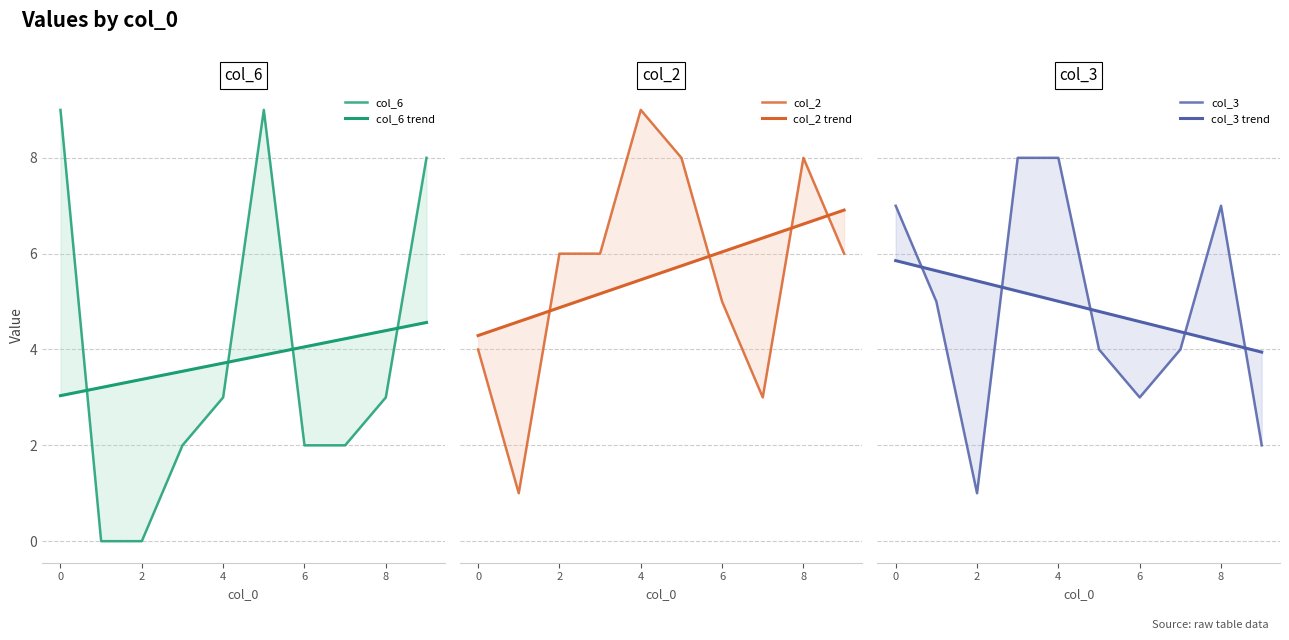

Reading left to right, extract all data points from this chart.

col_6: 9.0	0.0	0.0	2.0	3.0	9.0	2.0	2.0	3.0	8.0
col_6 trend: 3.0	3.2	3.4	3.5	3.7	3.9	4.1	4.2	4.4	4.6
col_2: 4.0	1.0	6.0	6.0	9.0	8.0	5.0	3.0	8.0	6.0
col_2 trend: 4.3	4.6	4.9	5.2	5.5	5.7	6.0	6.3	6.6	6.9
col_3: 7.0	5.0	1.0	8.0	8.0	4.0	3.0	4.0	7.0	2.0
col_3 trend: 5.9	5.6	5.4	5.2	5.0	4.8	4.6	4.4	4.2	3.9